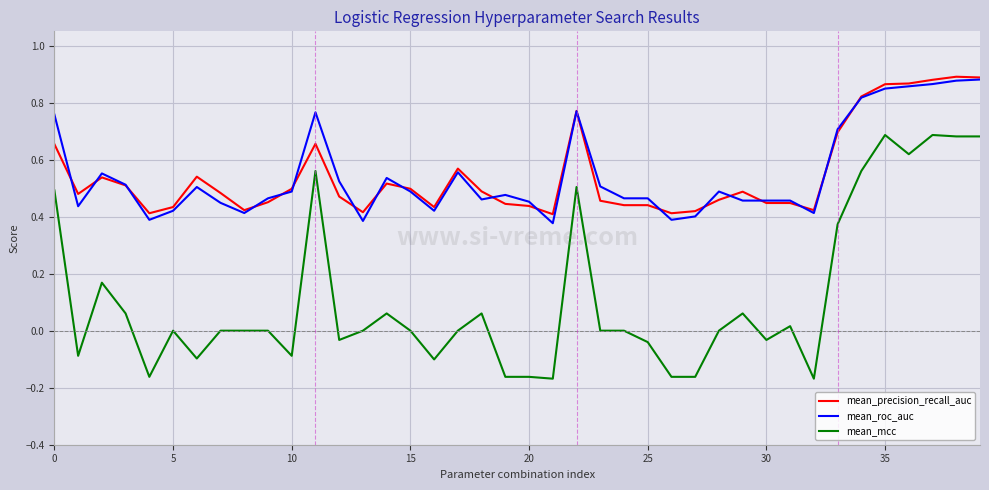

Which series has the largest range (max minus min)?

mean_mcc